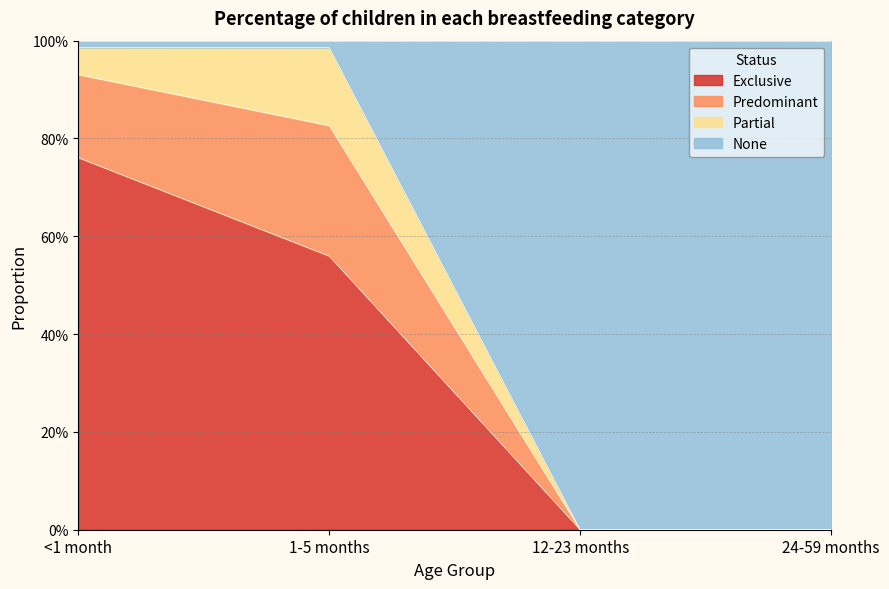

Does the chart have visible grid lines?

Yes